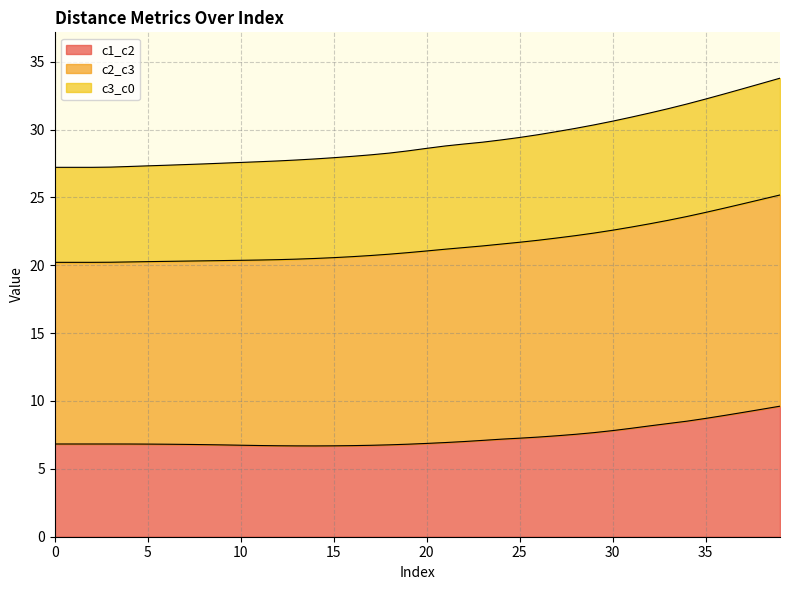

What is the highest value of the c1_c2 series?

9.6